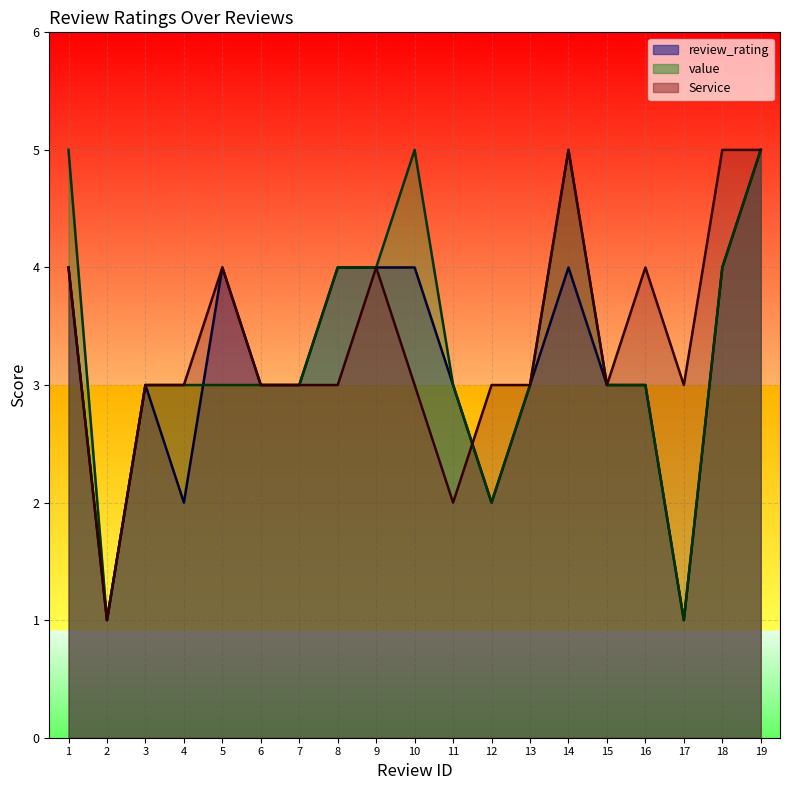

At how many categories does at least one series exceed 4?

5